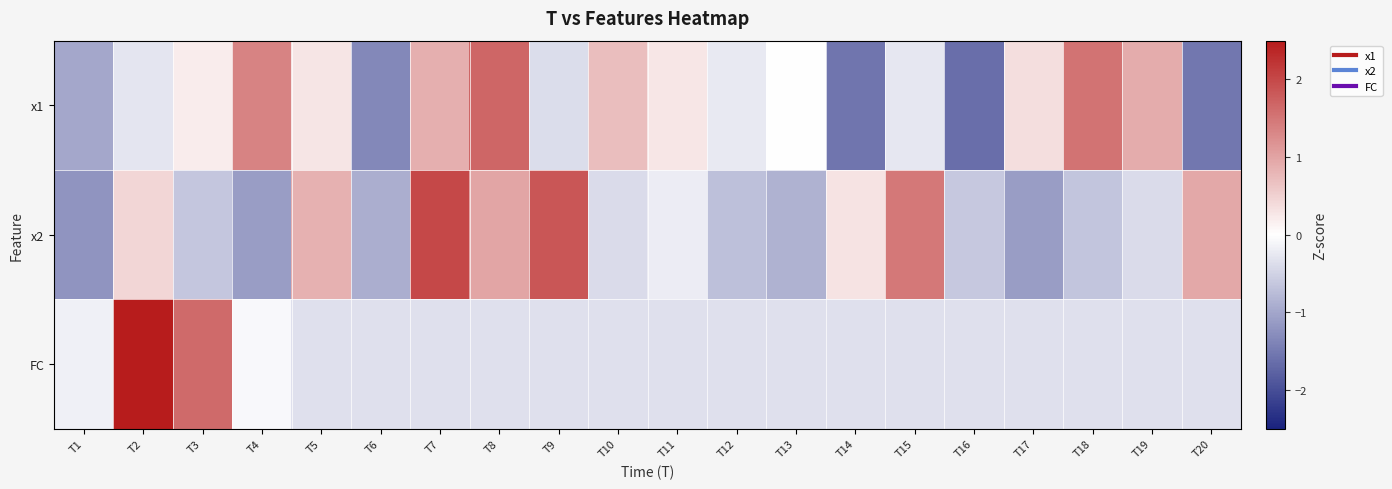

How many data points does each series have?

20